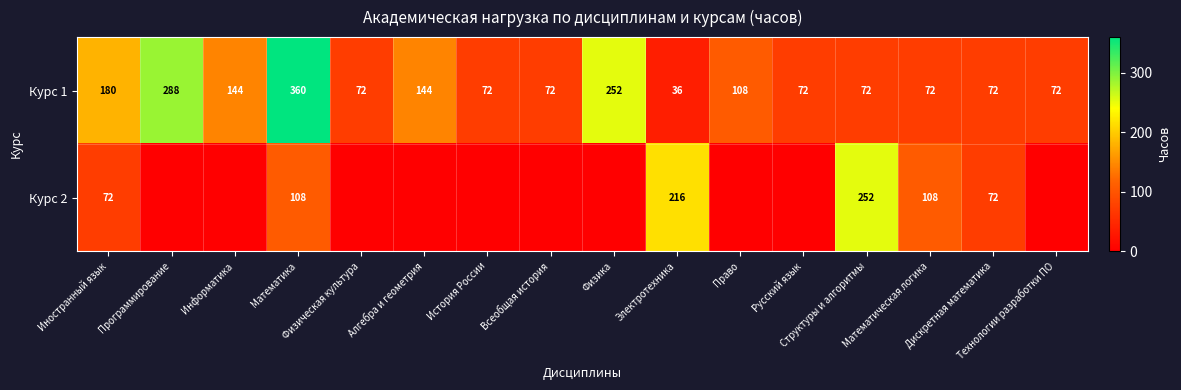

How many values in the Курс 1 series are below 72?

1